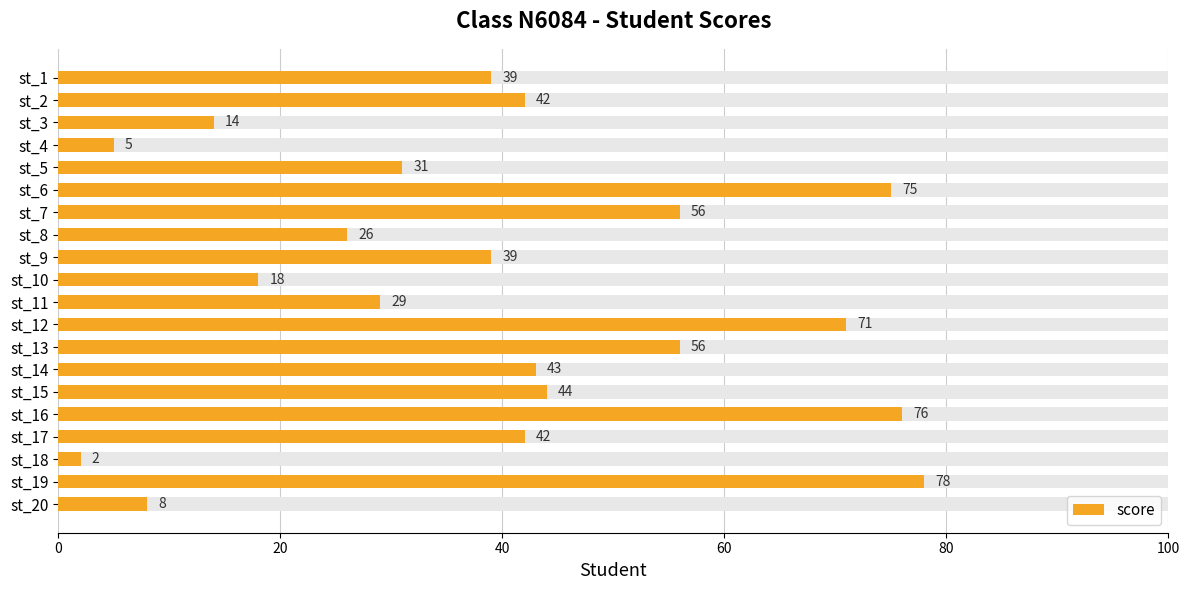

How many bars are there in total?

20